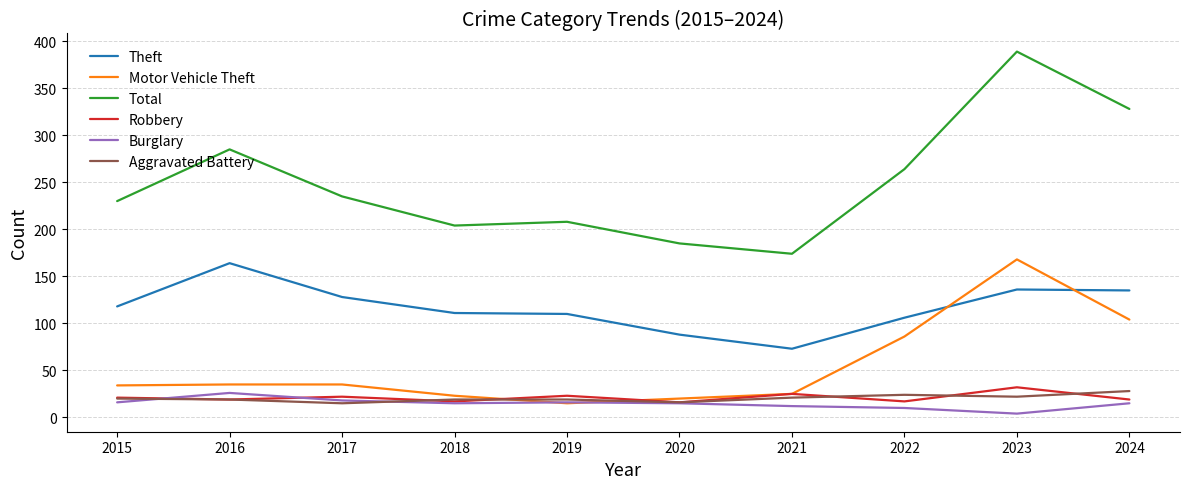

Is it true that Theft equals 128 at 2017?

True